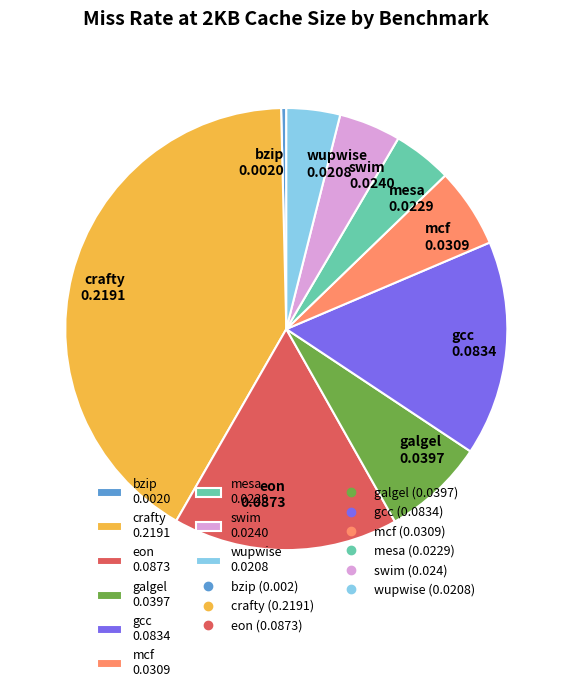

Is wupwise the majority of the pie?

No